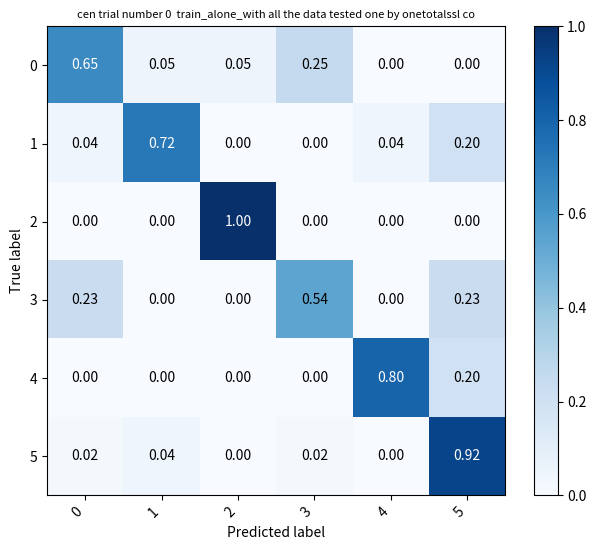

At which category is the sum across all series the highest?

5